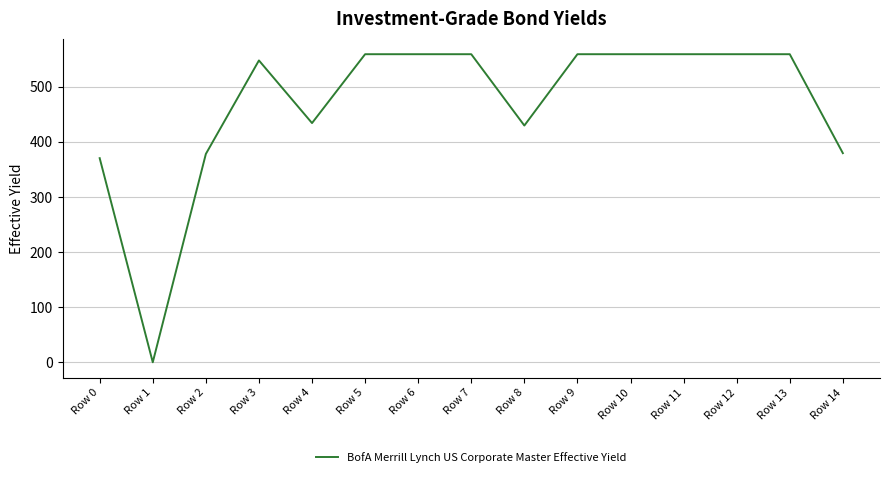

Does the chart display data point markers on the line(s)?

No